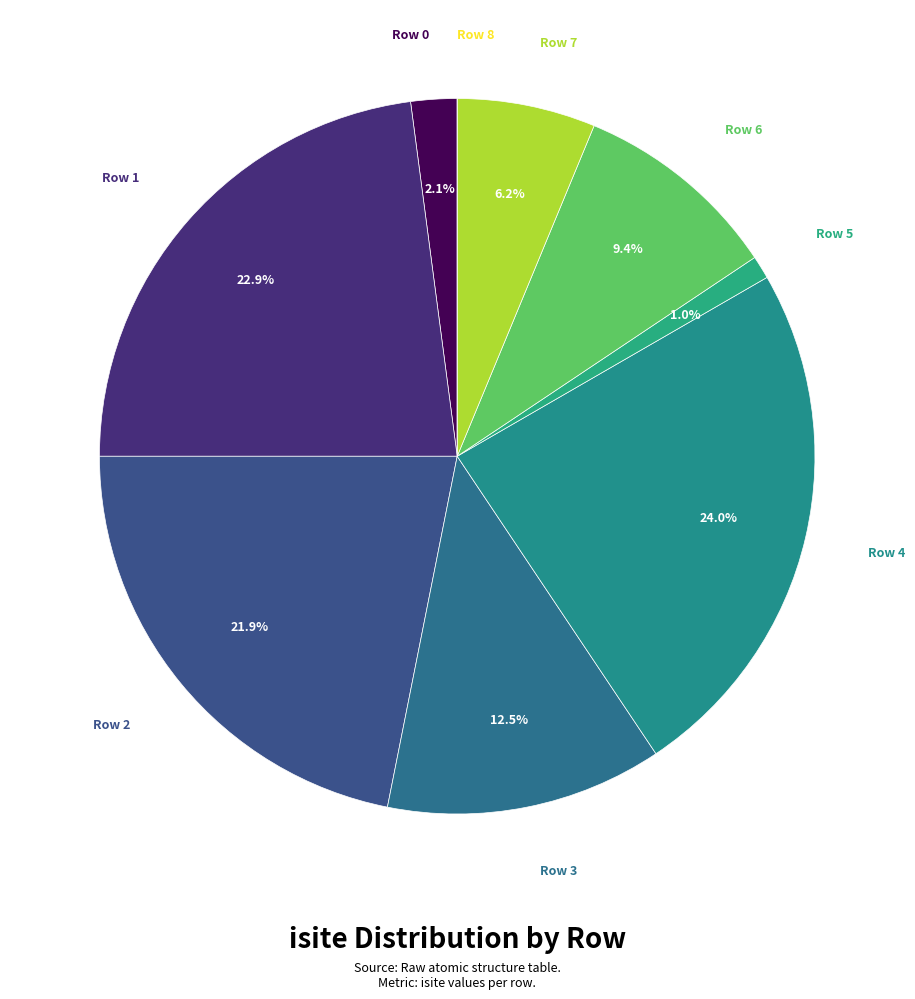

Which category has the biggest portion of the pie?

Row 4